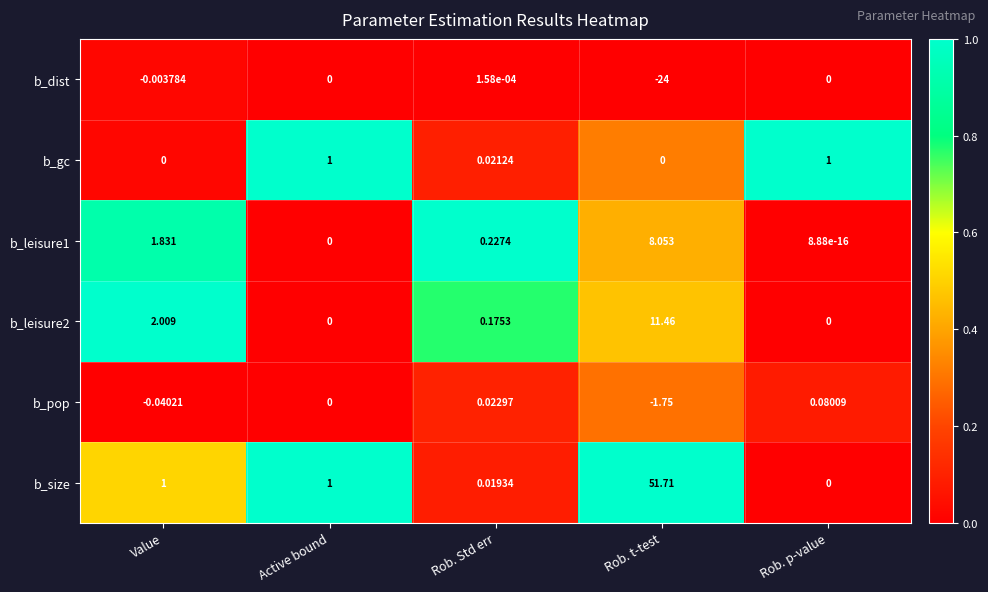

Rank the series at Rob. t-test from highest to lowest value.

b_size, b_leisure2, b_leisure1, b_gc, b_pop, b_dist